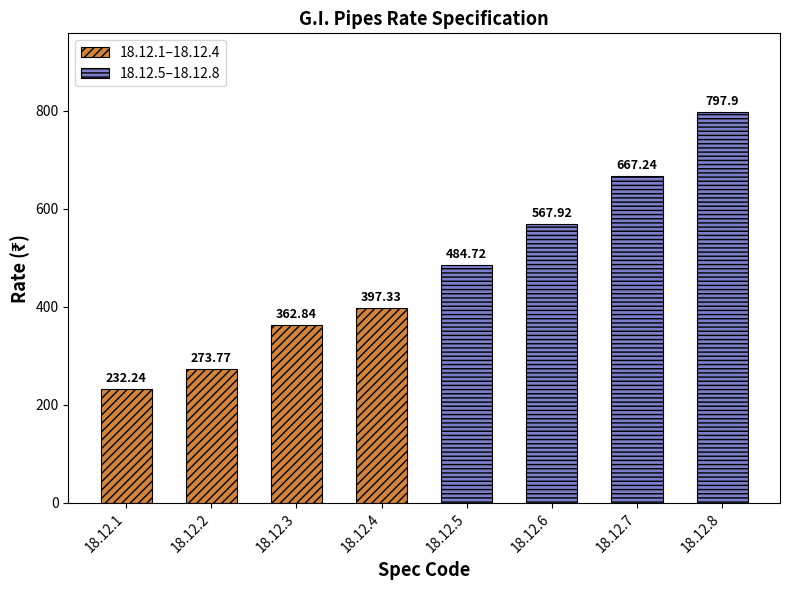

What is the difference between the second highest and minimum values in the 18.12.1–18.12.4 series?

130.6